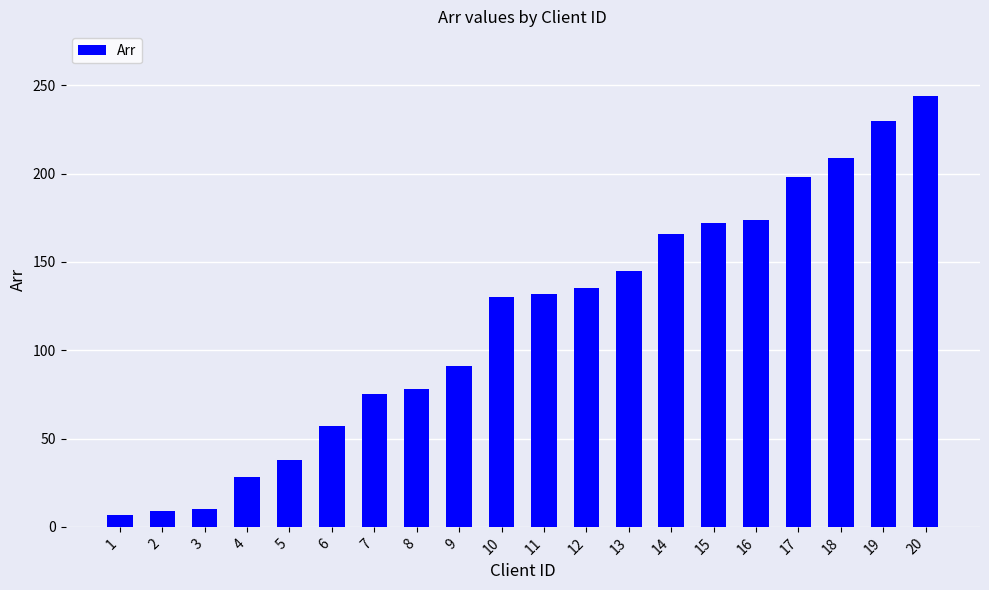

What is the maximum value shown in the chart?

244